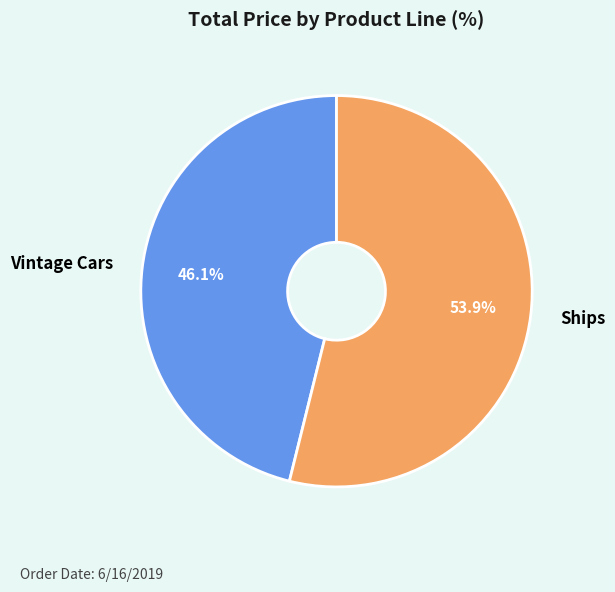

Count the number of slices in the pie.

2